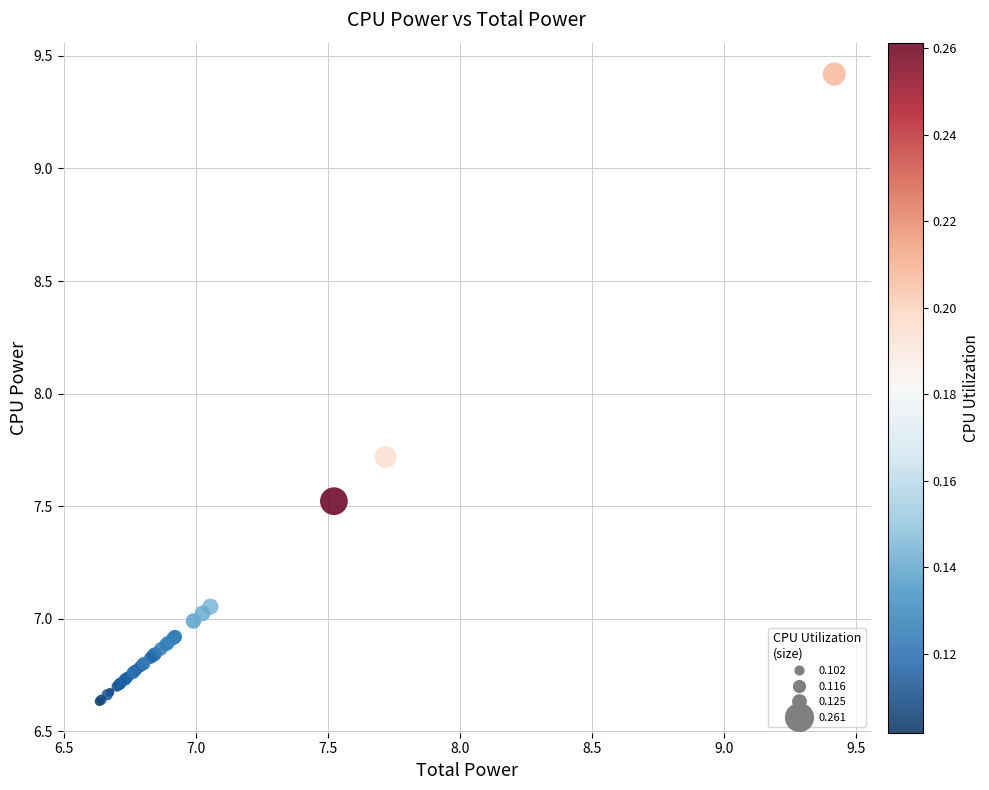

What Y value in the scatter plot is closest to 8?

7.7